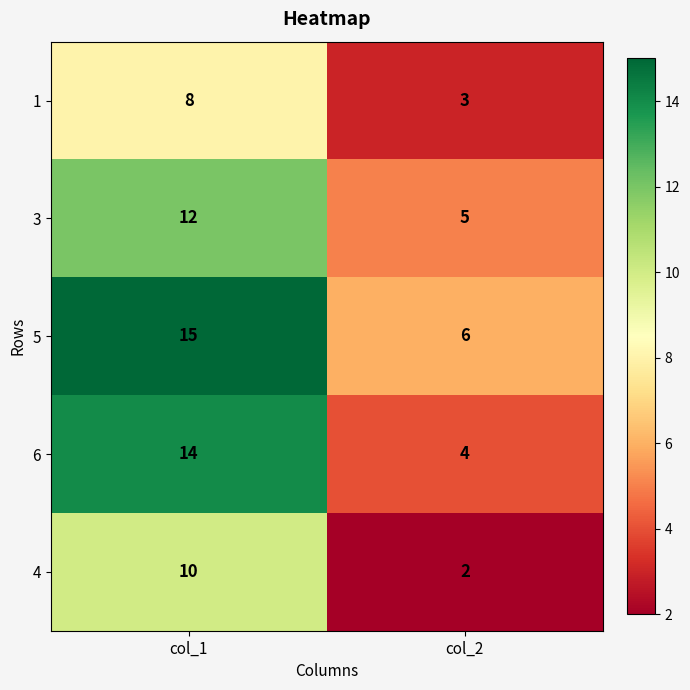

List the series in order of their peak value, highest first.

5, 6, 3, 4, 1